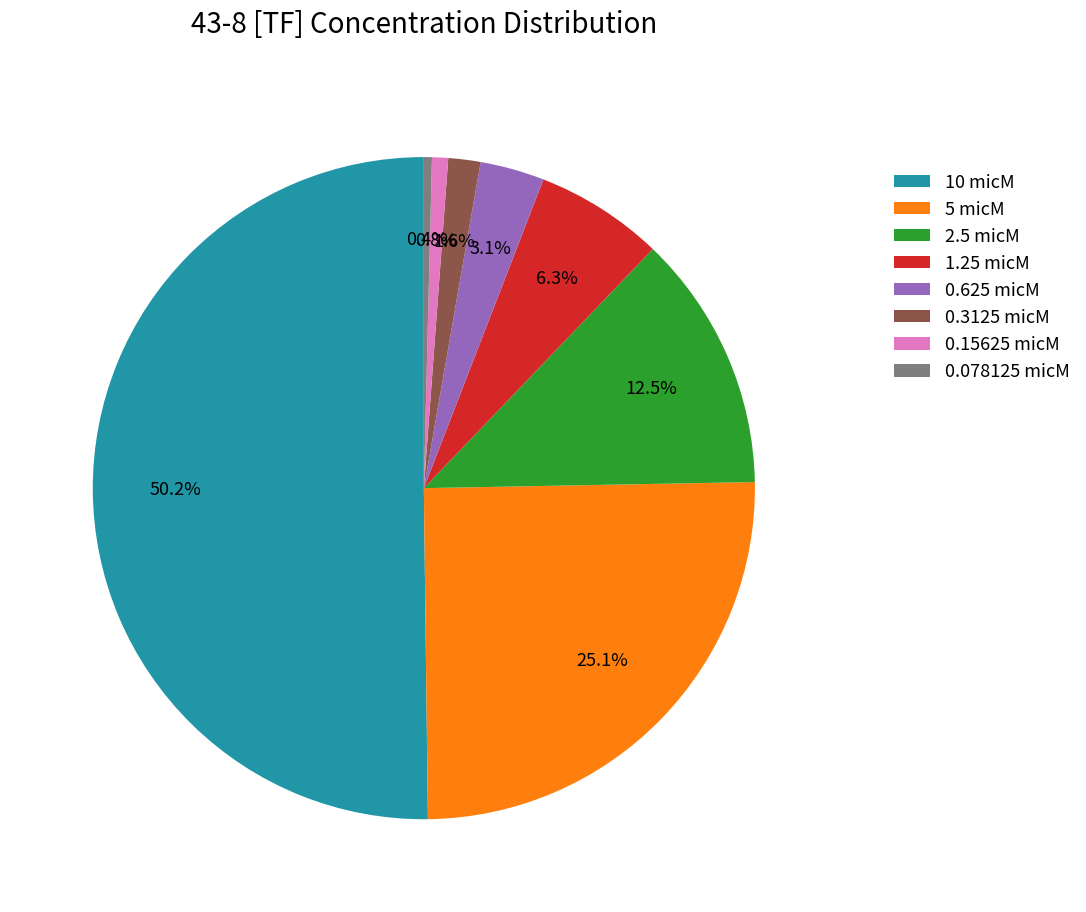

Between 0.3125 and 5, which is larger?

5